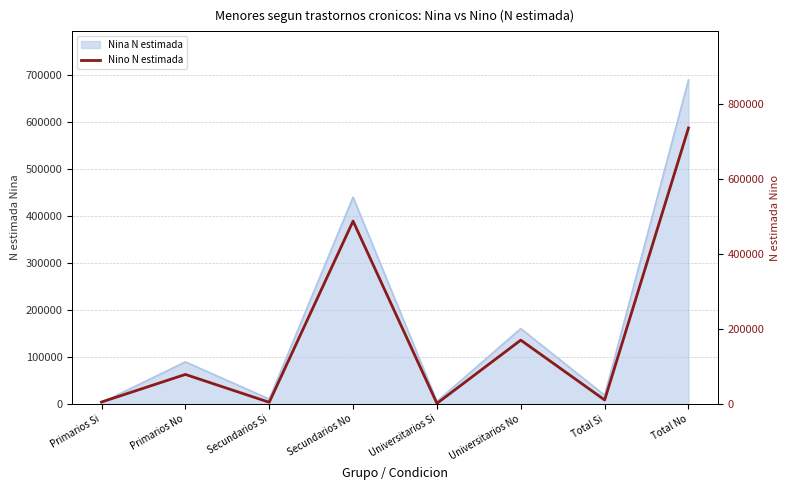

What is the minimum value shown in the chart?

1288